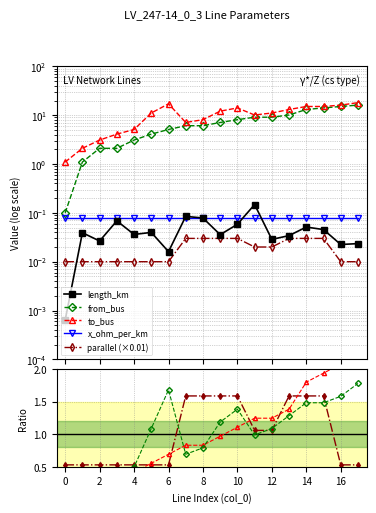

True or false: to_bus and parallel cross at least once.

False